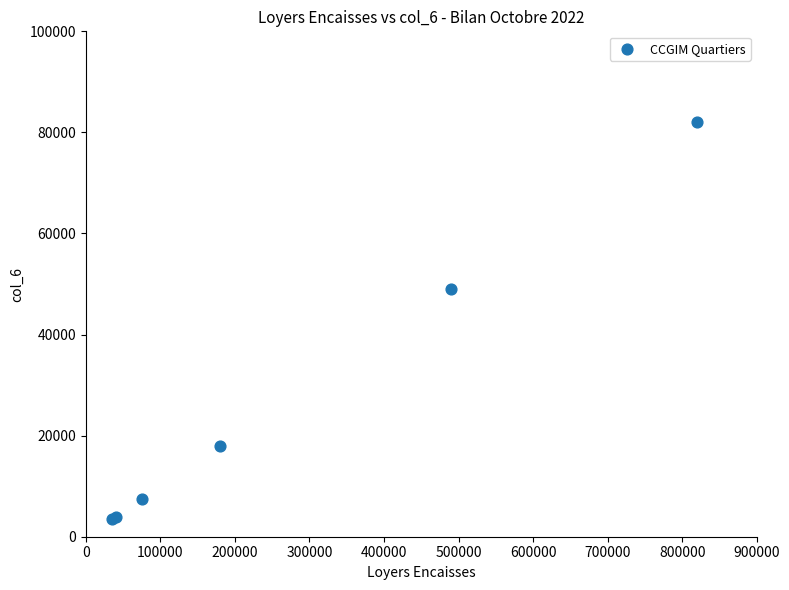

What Y value in the scatter plot is closest to 42750?

49000